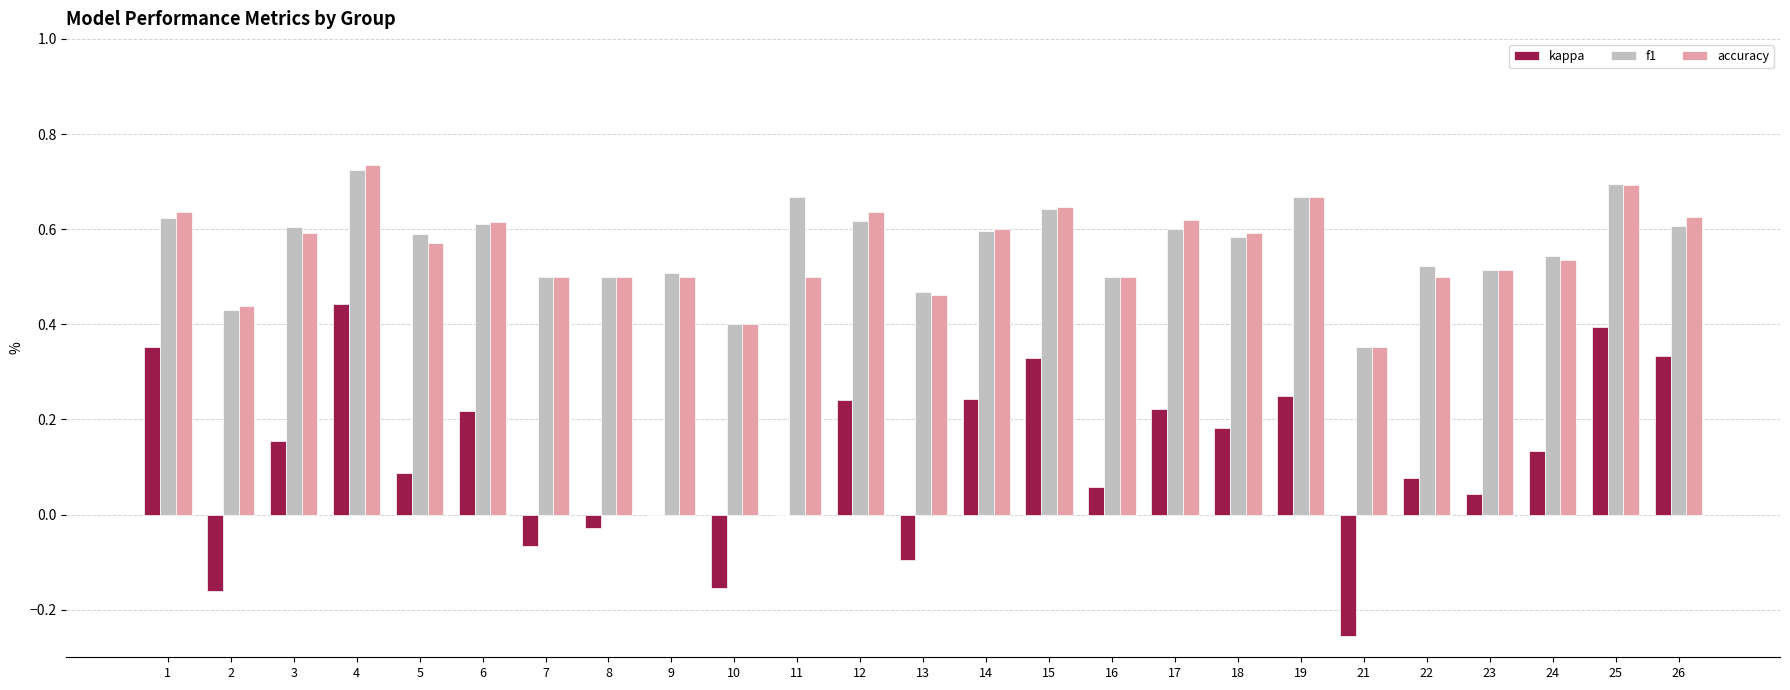

At which category does the chart reach its peak across all series?

4